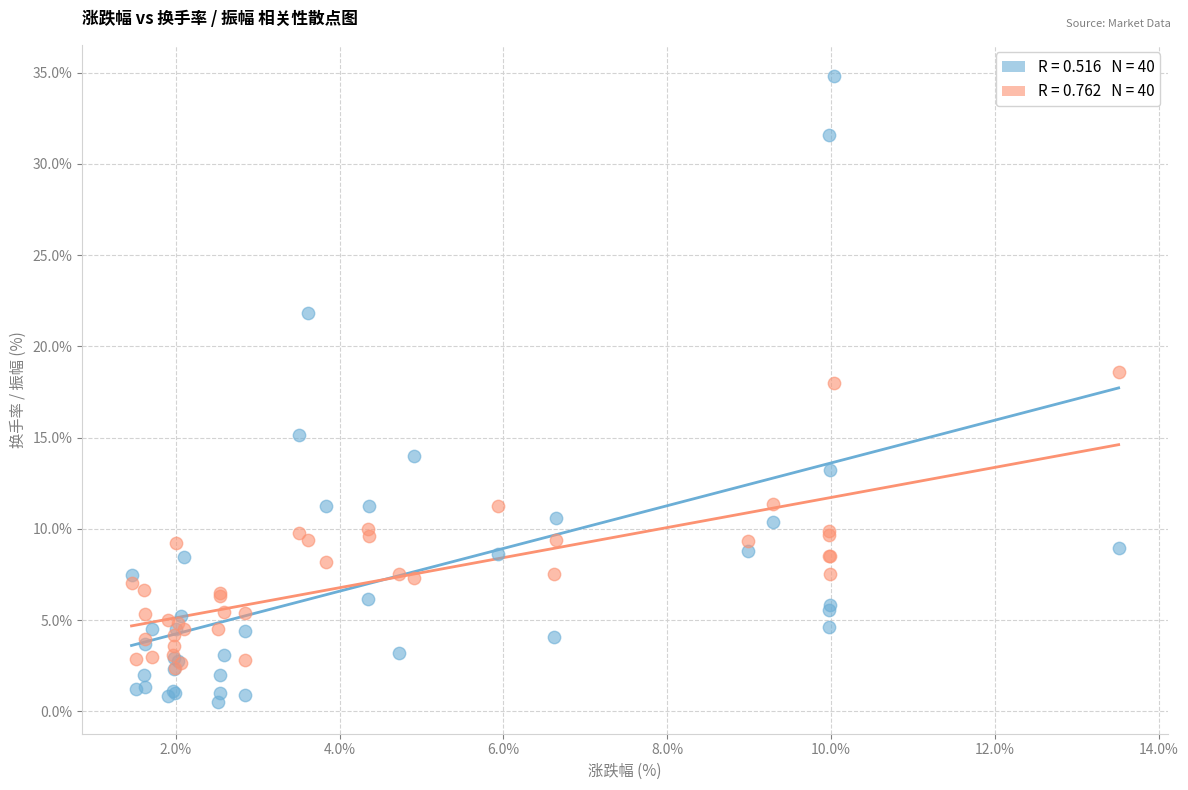

Across all series, what Y value is closest to 17?

18.0